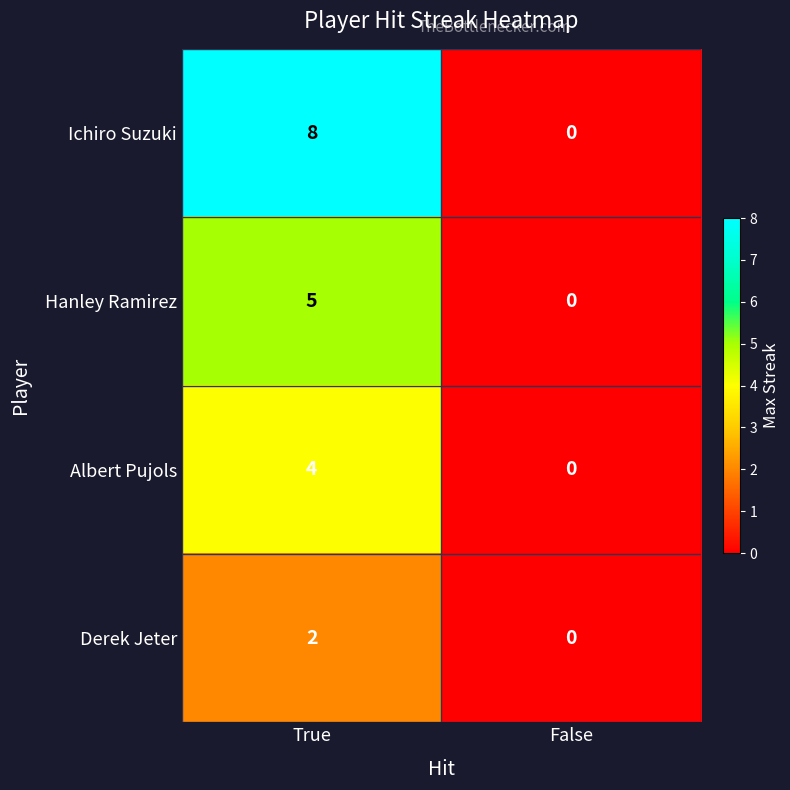

What is the approximate value of Albert Pujols at True?

4